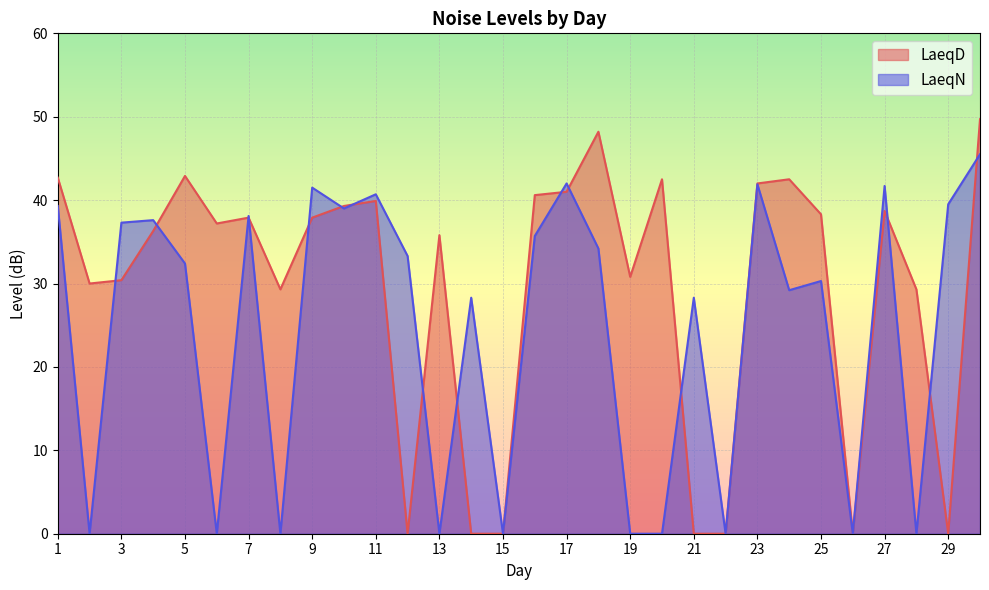

Which series has the widest spread of values?

LaeqD